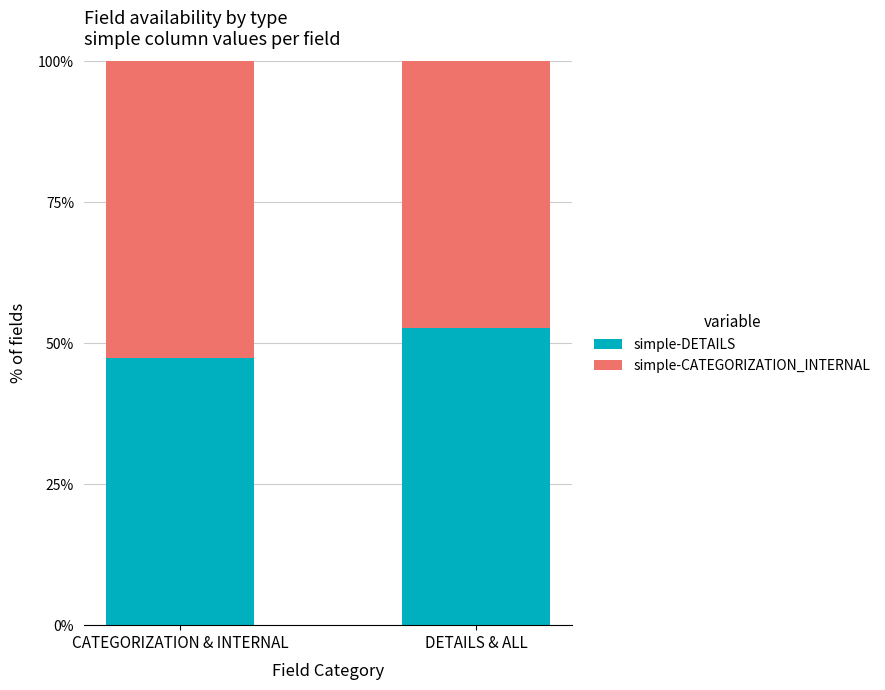

Are the bars horizontal?

No